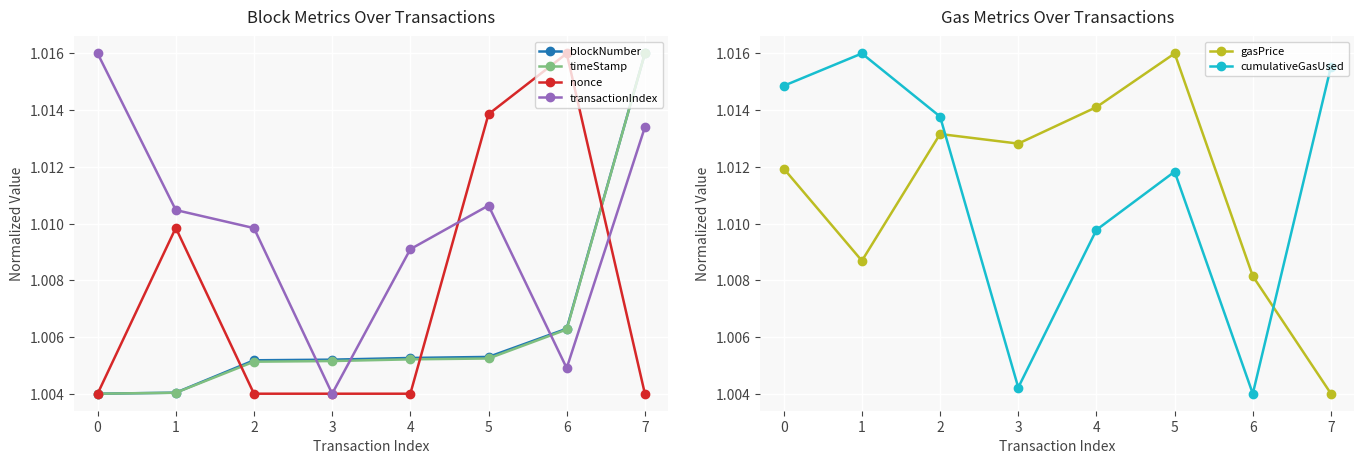

Count the nonce values in the range 1 to 2.

8